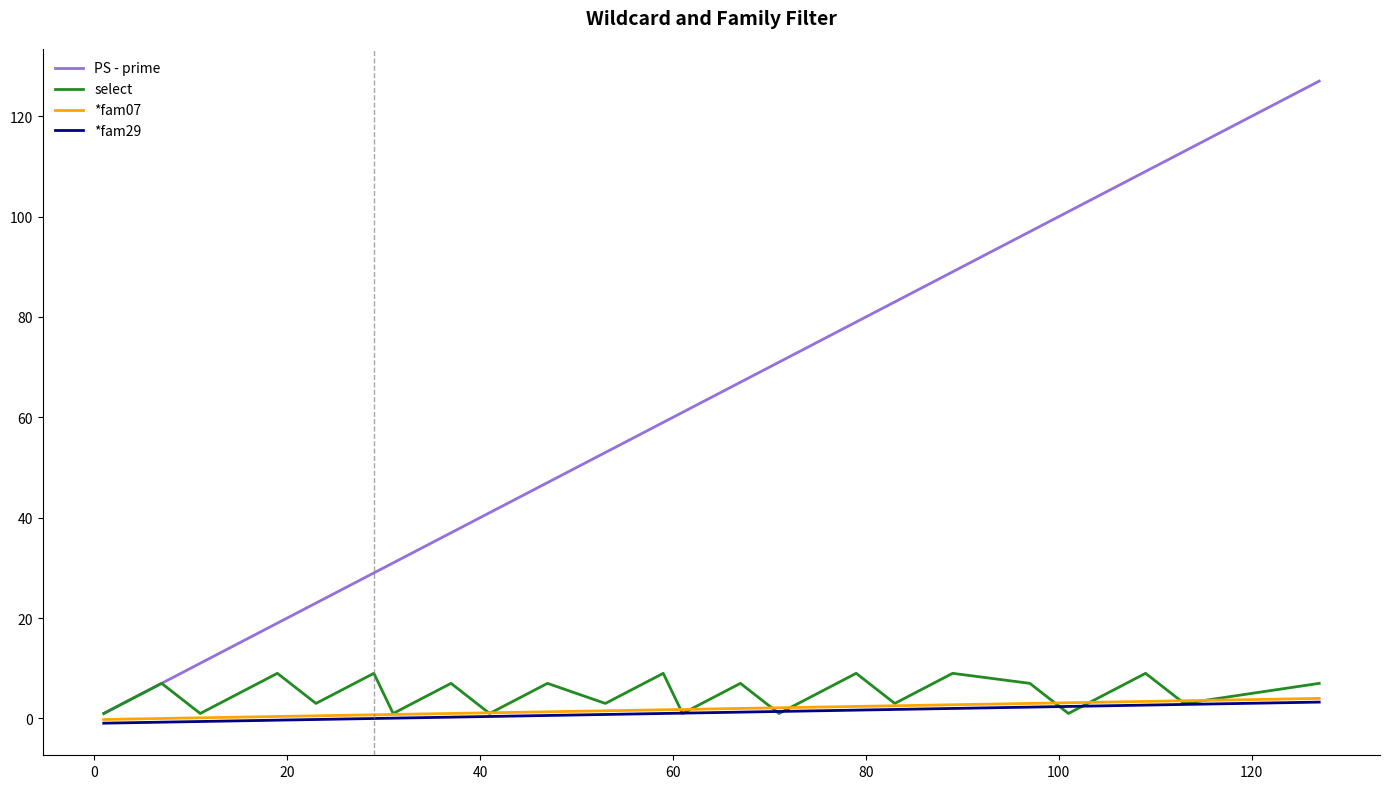

Count the number of data series in this chart.

4